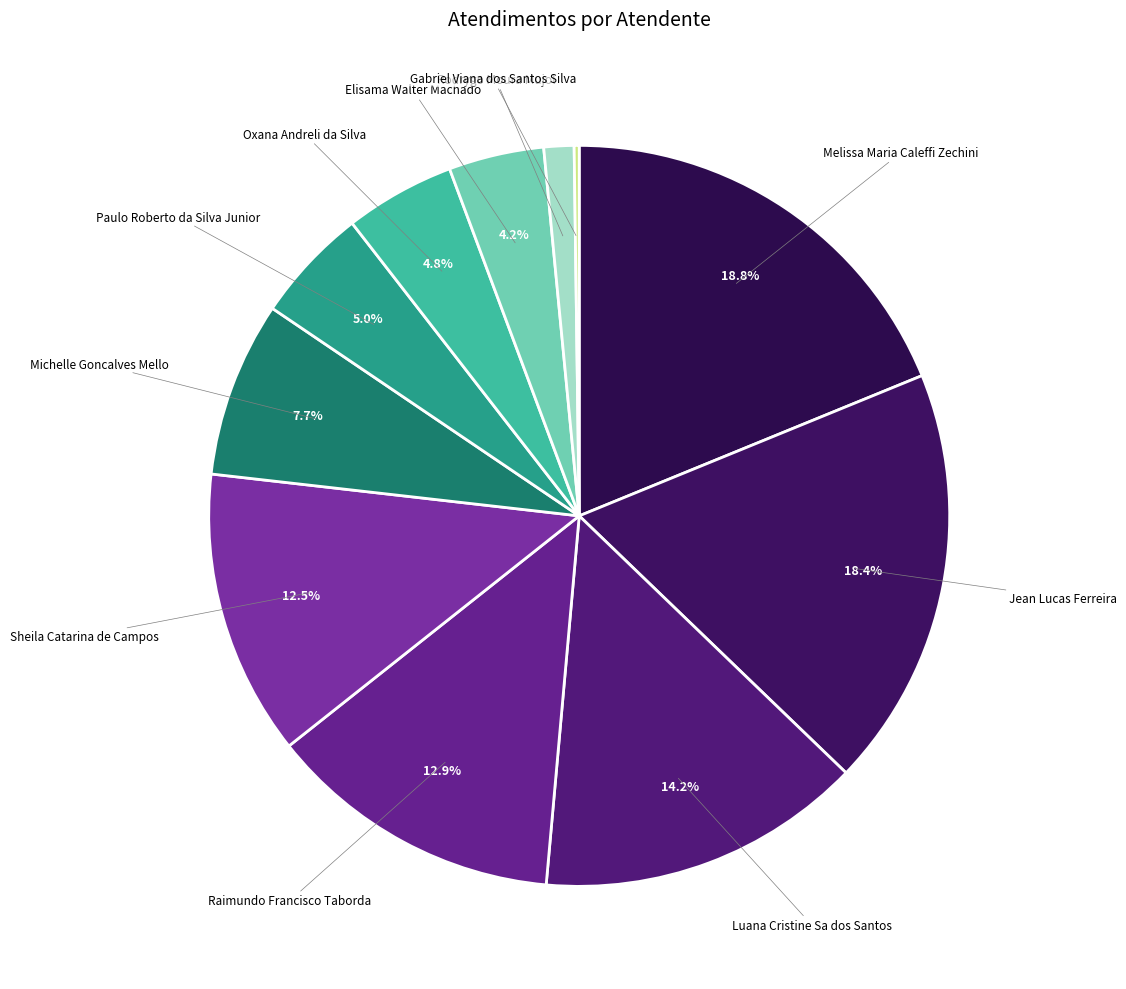

What portion of the pie excludes Elisama Walter Machado?

95.8%